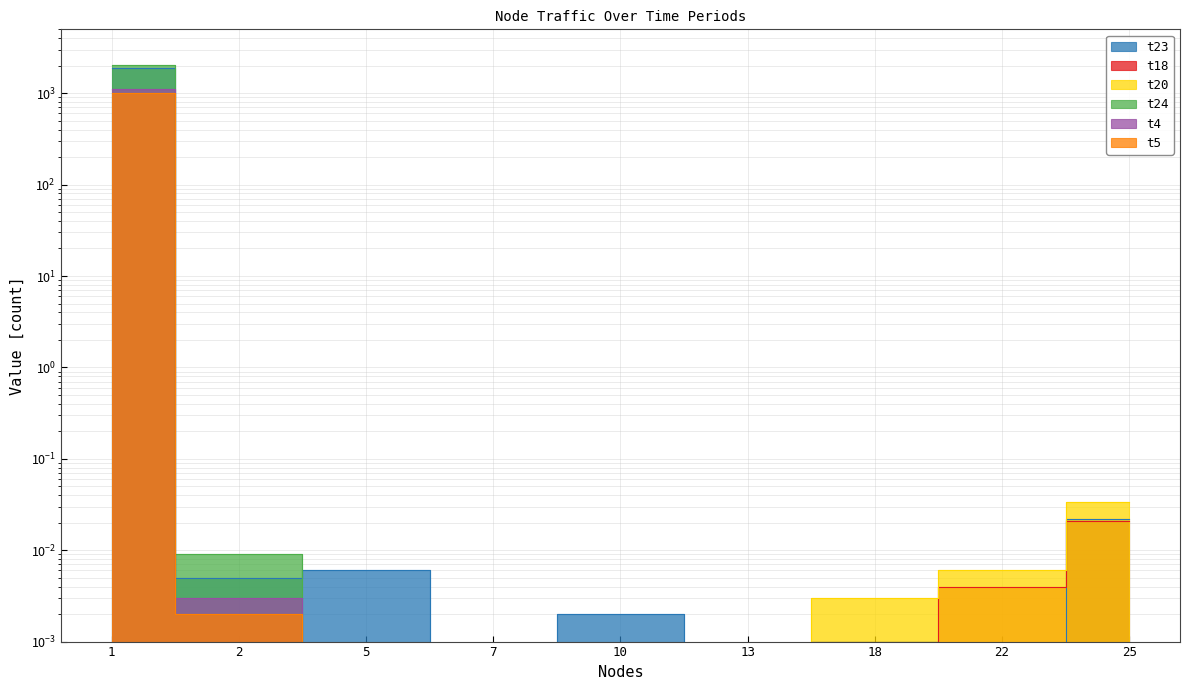

Between 25 and 18, which is larger?

25